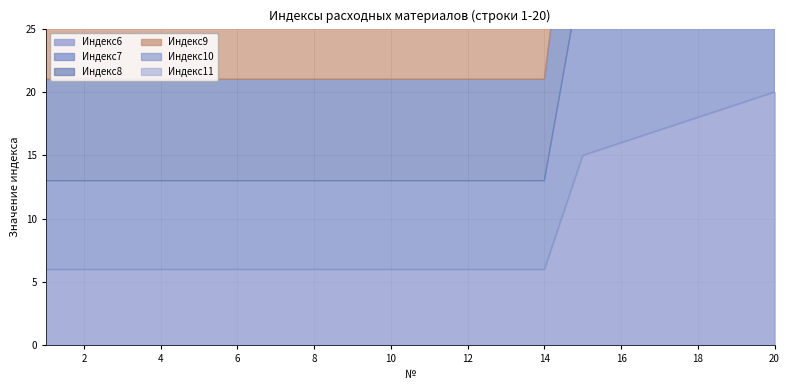

Which series has the widest spread of values?

Индекс6